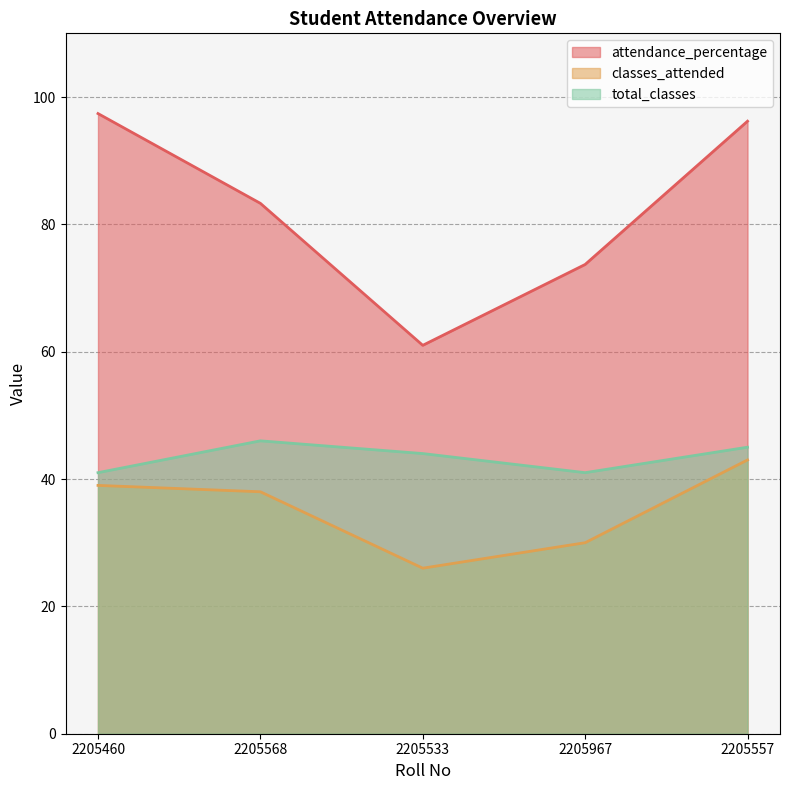

What is the difference between the maximum and minimum values in the classes_attended series?

17.0